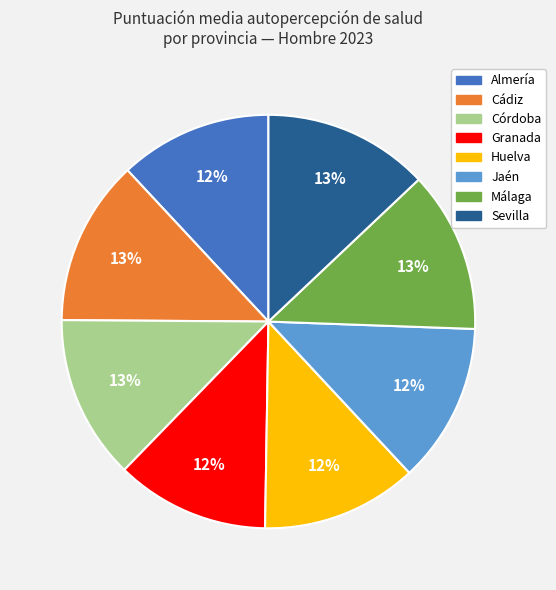

The Jaén slice represents 23% of the pie. True or false?

False